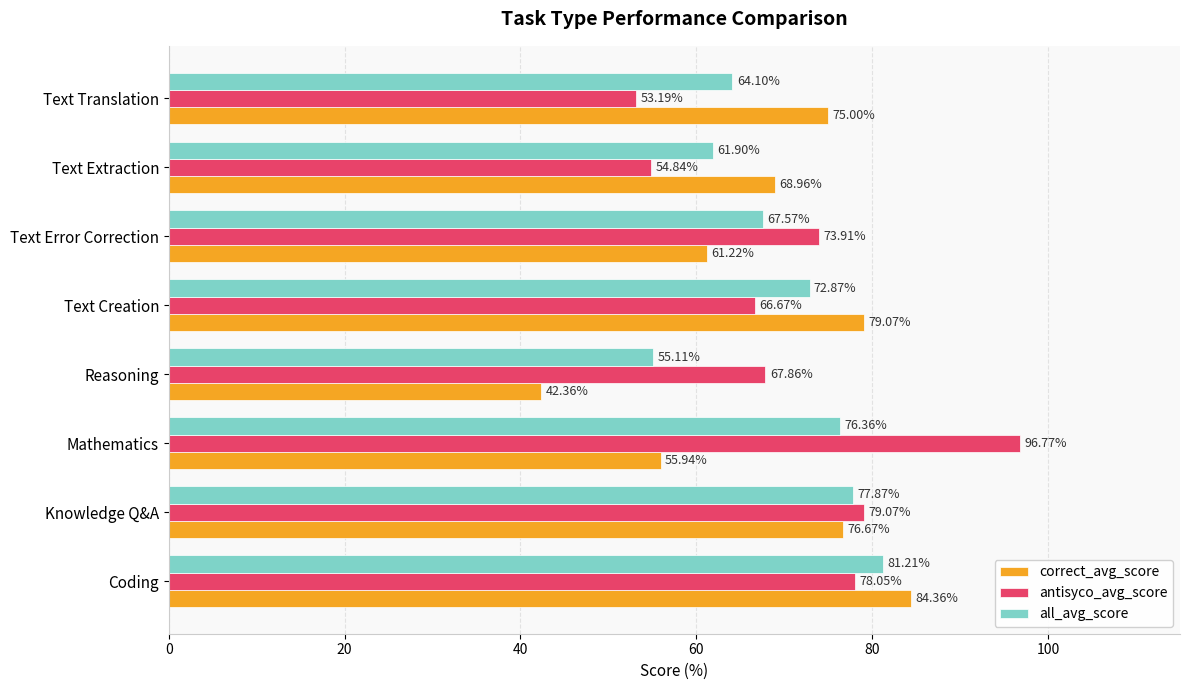

What are all the series names shown in the legend?

correct_avg_score, antisyco_avg_score, all_avg_score